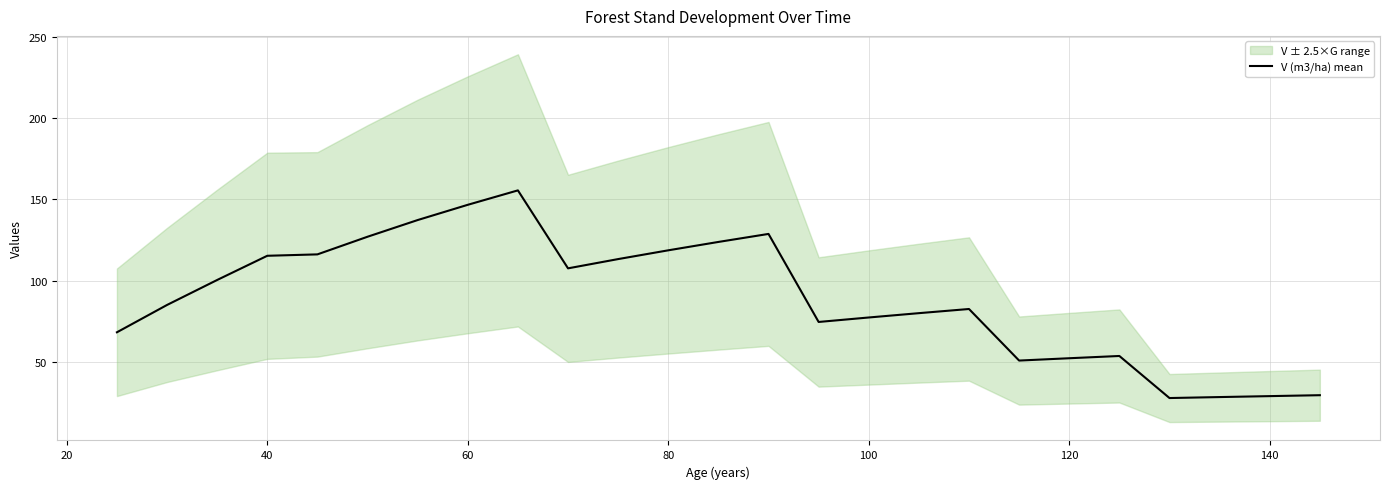

What is the smallest value displayed?

27.7